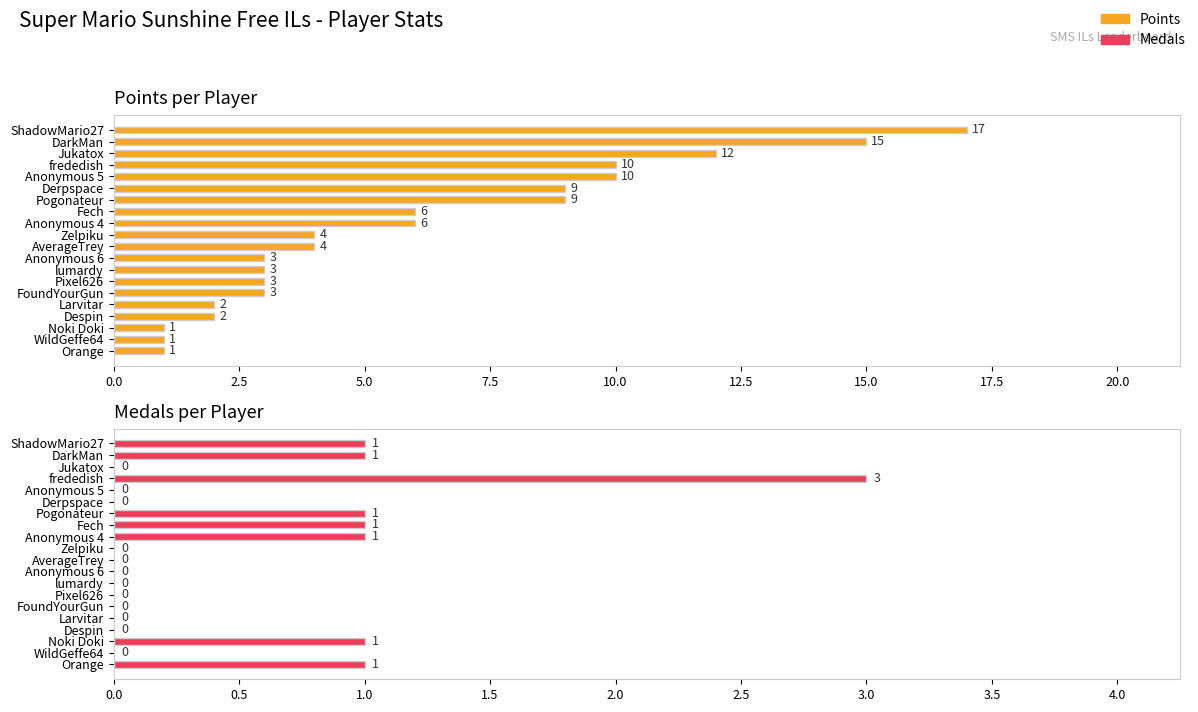

How many data points in Points are less than 4?

9